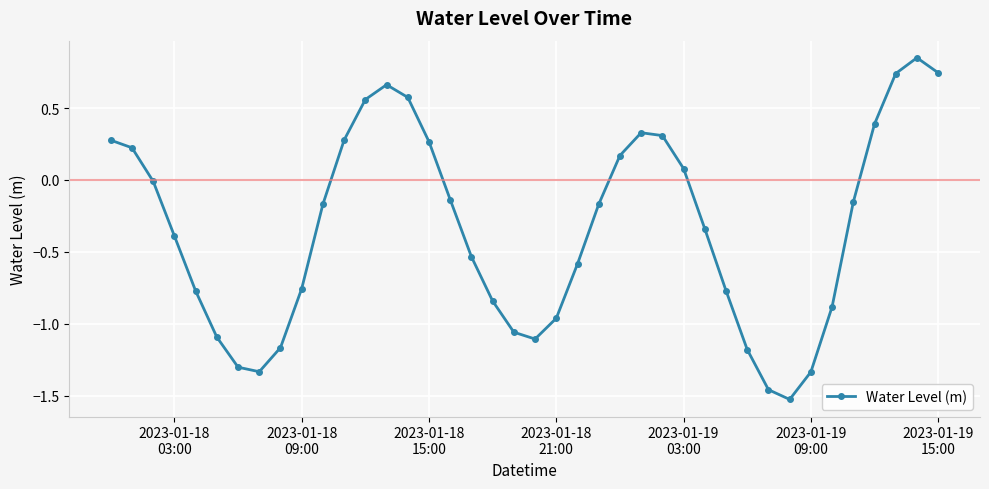

True or false: the data has more than 0 interior local peaks.

True